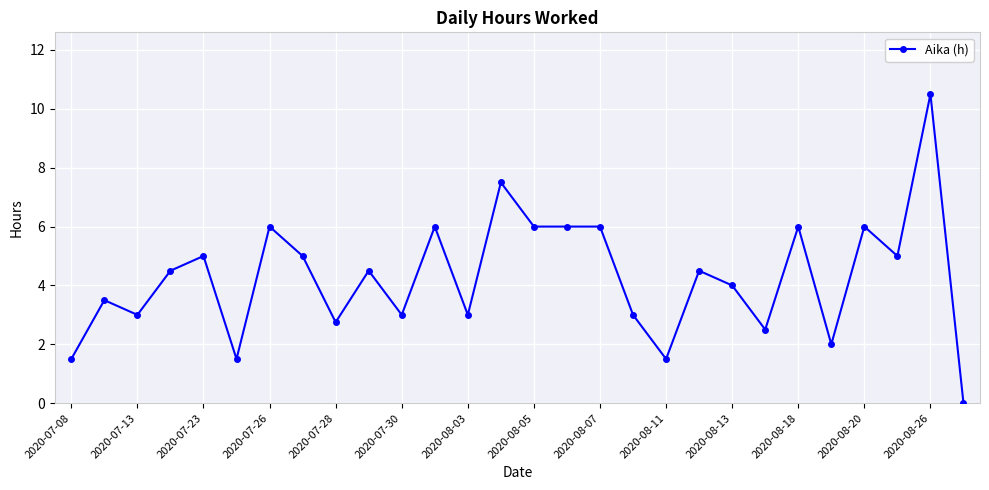

Reading right to left, transcribe all the data shown in this chart.

0.0	10.5	5.0	6.0	2.0	6.0	2.5	4.0	4.5	1.5	3.0	6.0	6.0	6.0	7.5	3.0	6.0	3.0	4.5	2.8	5.0	6.0	1.5	5.0	4.5	3.0	3.5	1.5